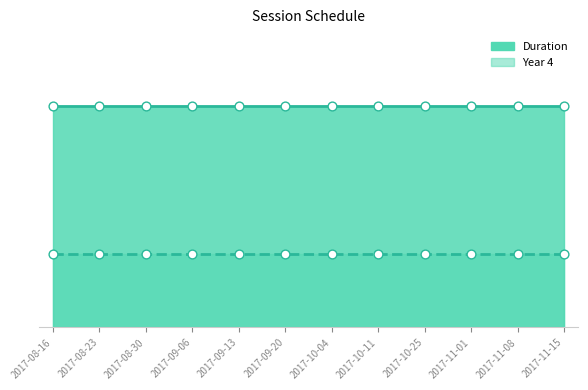

What are all the series names shown in the legend?

Duration, Year 4